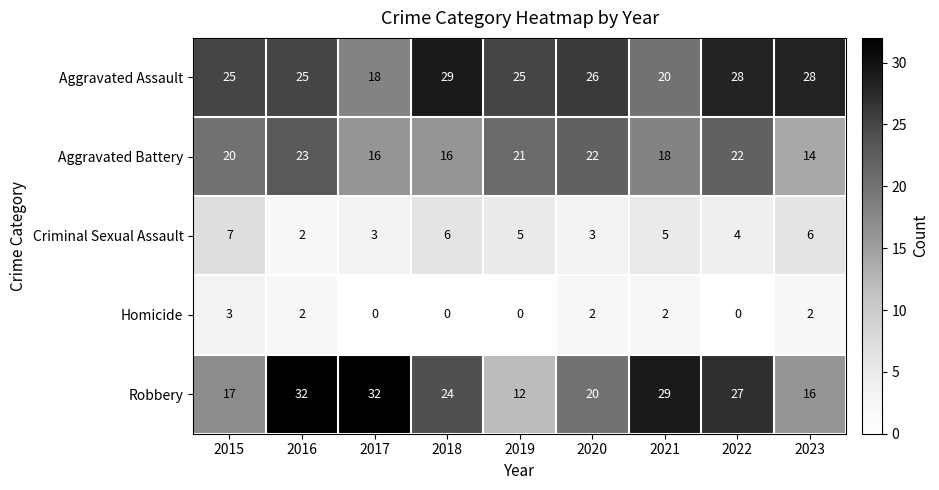

True or false: Criminal Sexual Assault has a value of 2 at 2016.

True